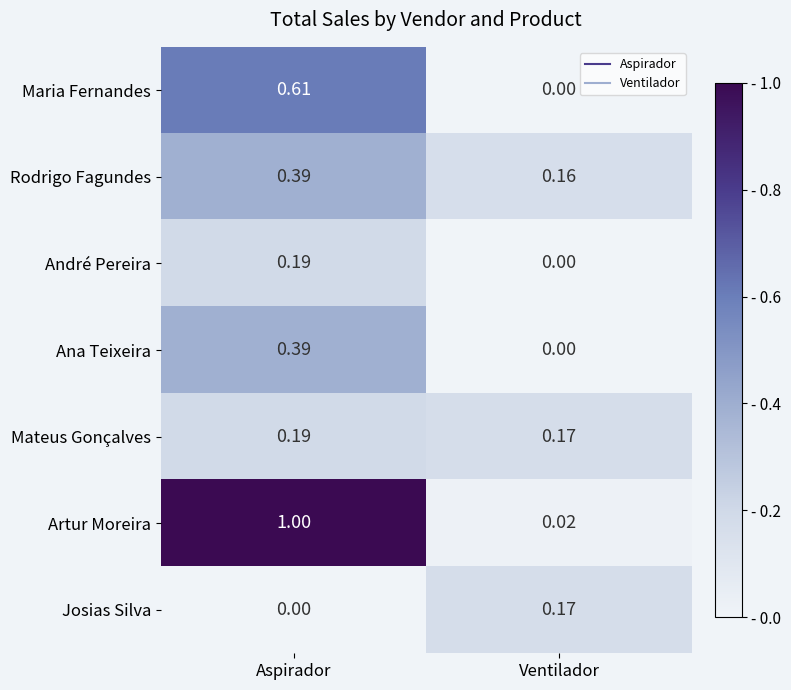

Rank the categories by Ana Teixeira value from lowest to highest.

Ventilador, Aspirador